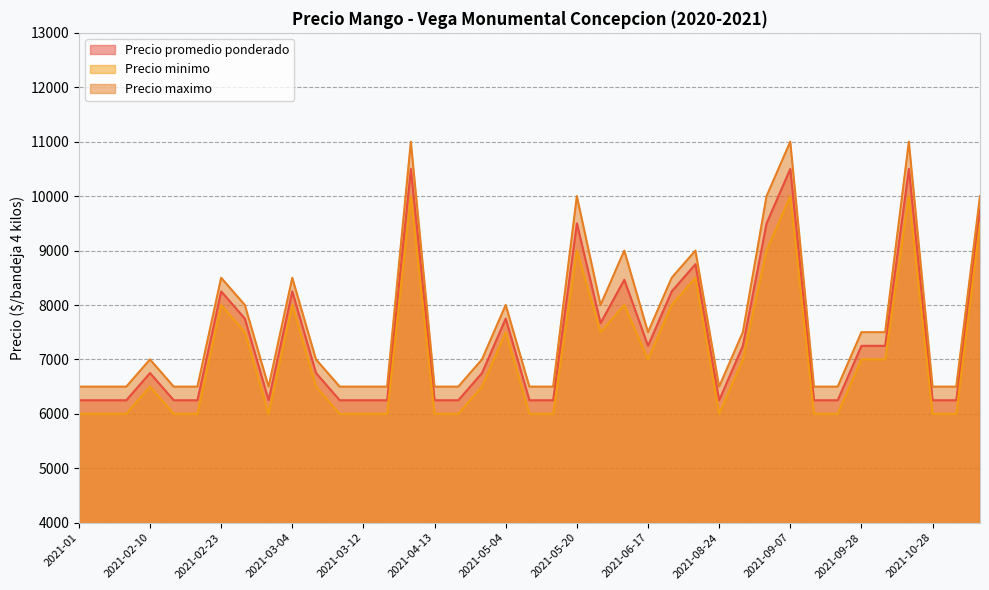

How many lines are shown in the chart?

3